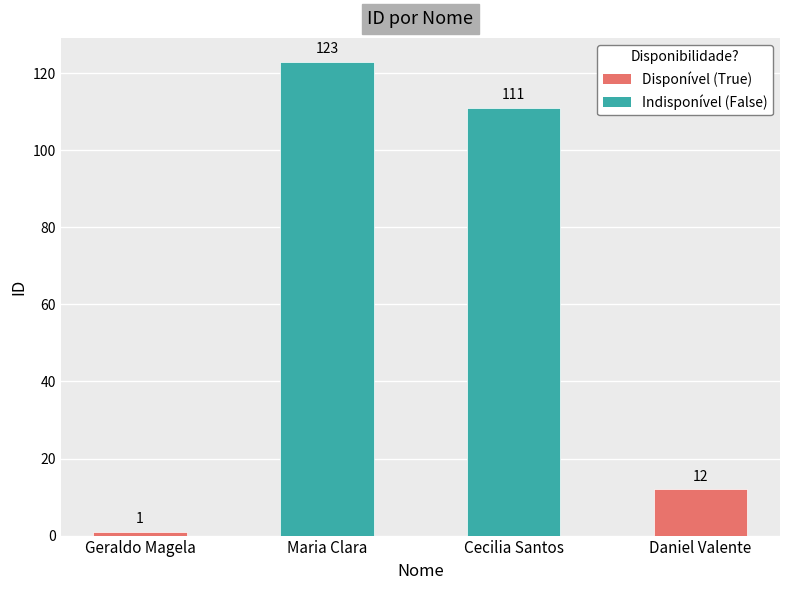

The value at Daniel Valente is 12. True or false?

True